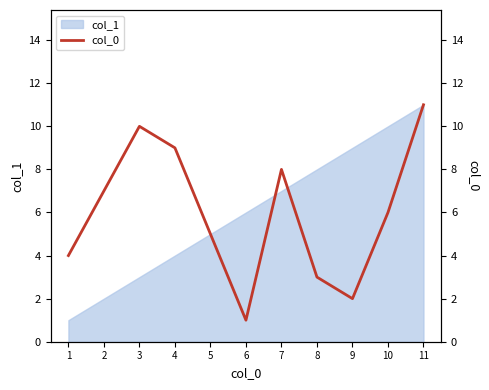

What is the difference between the second highest and minimum values?

9